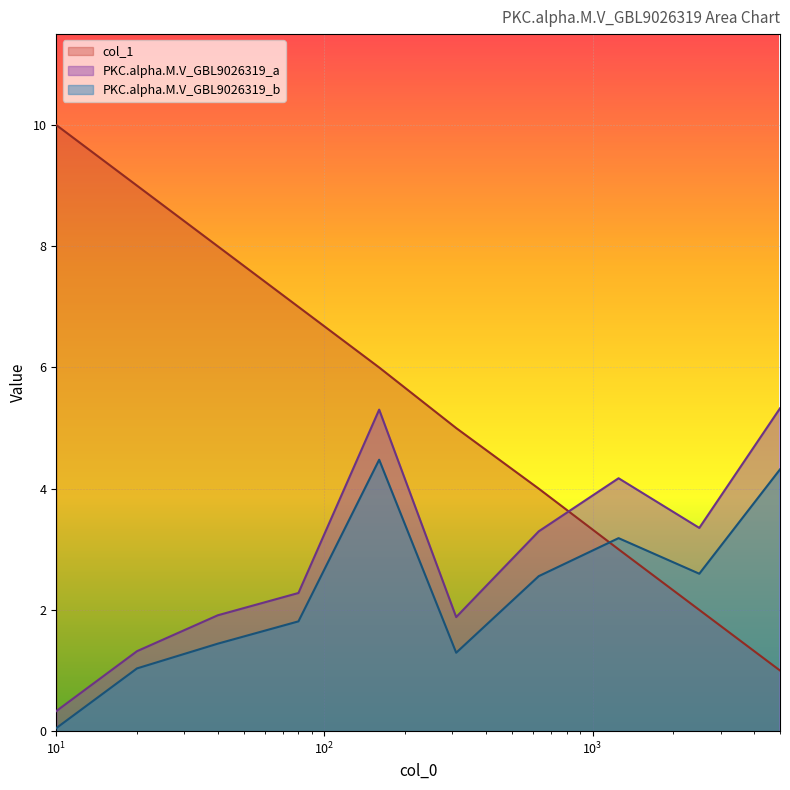

Is it true that PKC.alpha.M.V_GBL9026319_b equals 3.5 at 2500?

False